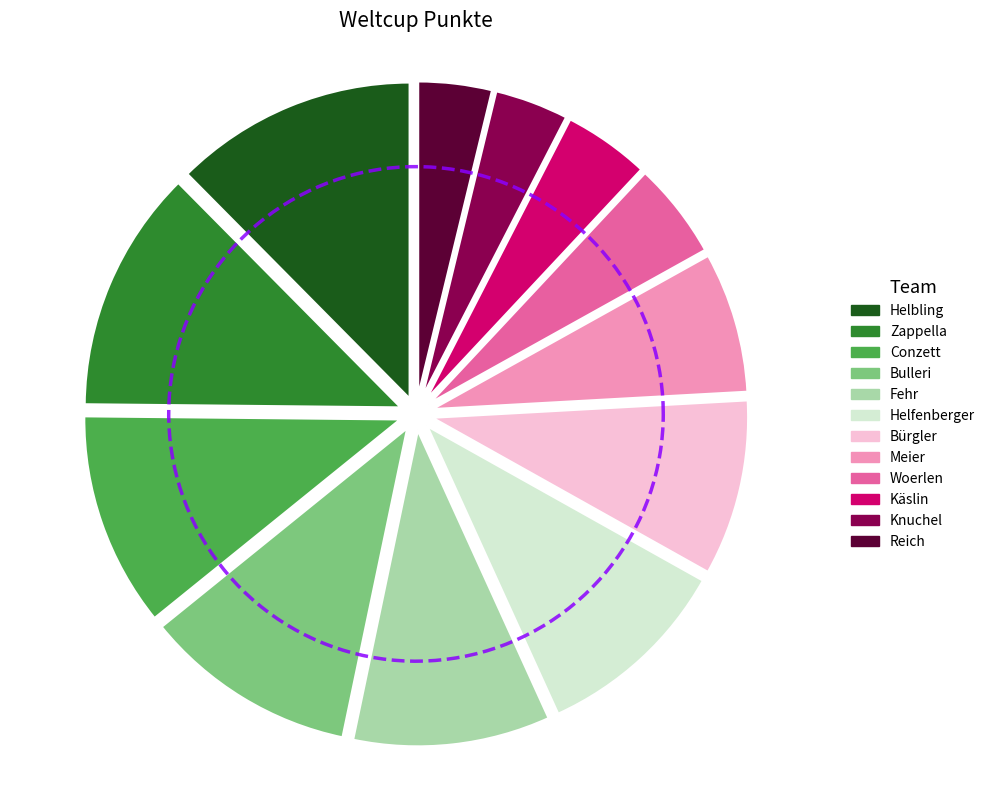

What percentage do Helbling and Käslin together represent?

16.8%